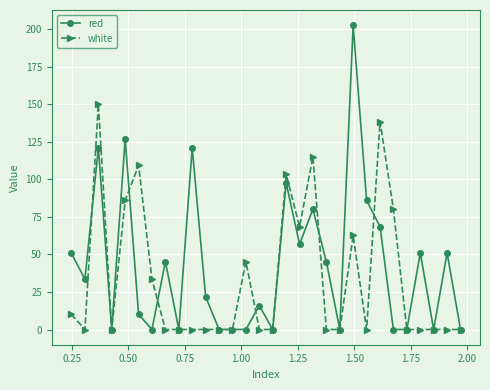

What is the greatest value displayed?

202.7